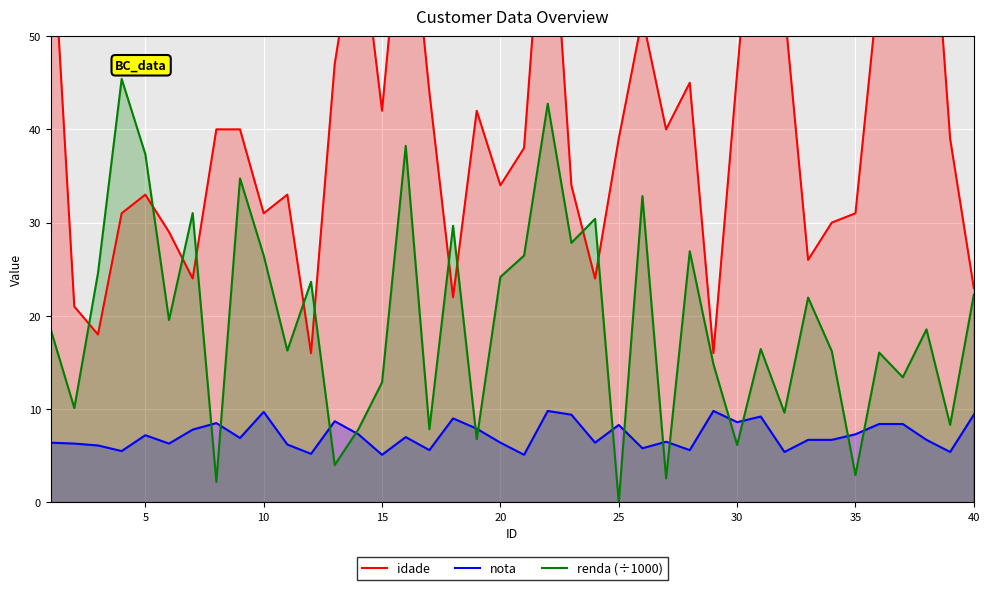

What is the maximum value for renda (÷1000)?

45.4